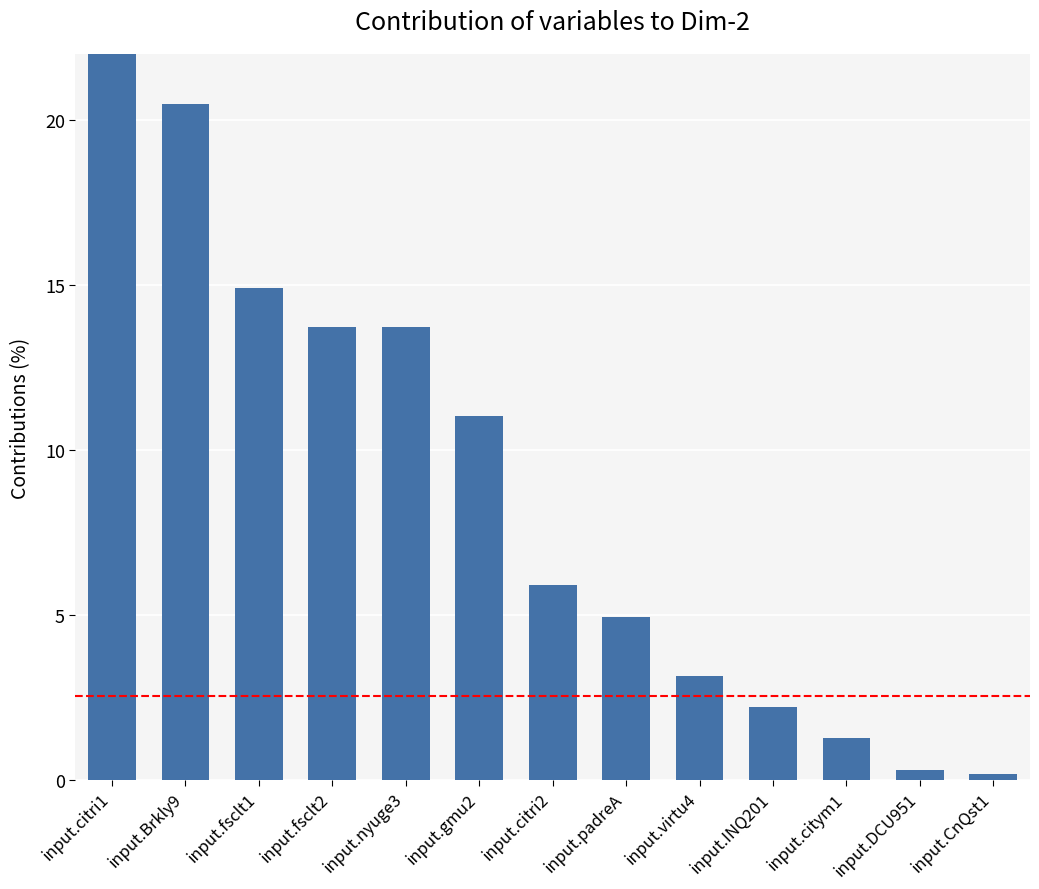

What is the ratio of the value at input.citri1 to the value at input.fsclt1?

1.5